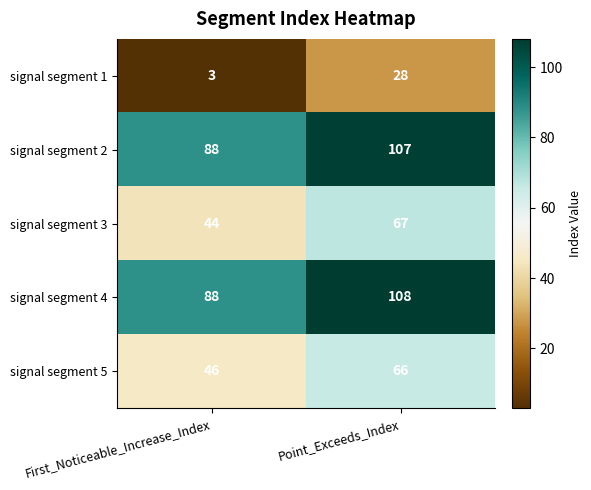

Is it true that signal segment 1 equals 3 at First_Noticeable_Increase_Index?

True